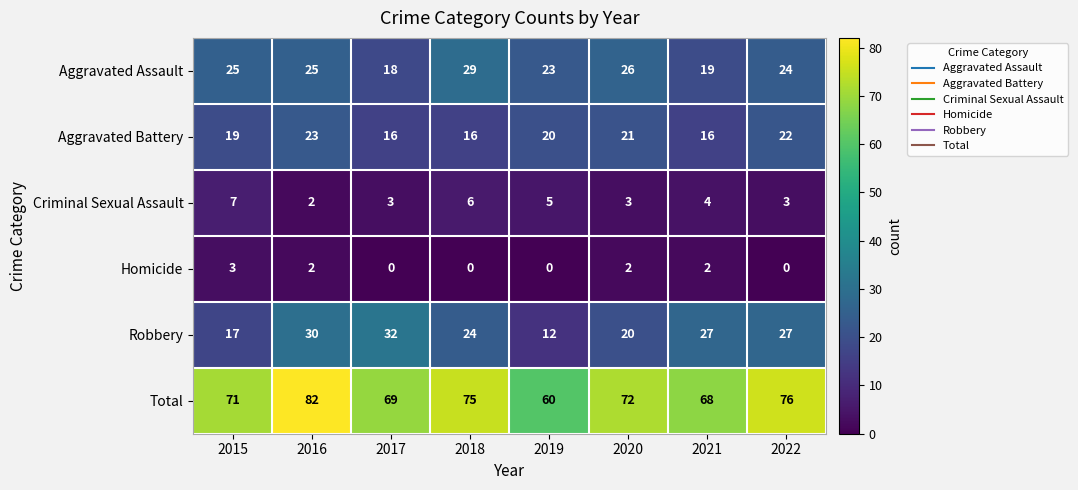

True or false: Aggravated Assault has a value of 26 at 2020.

True